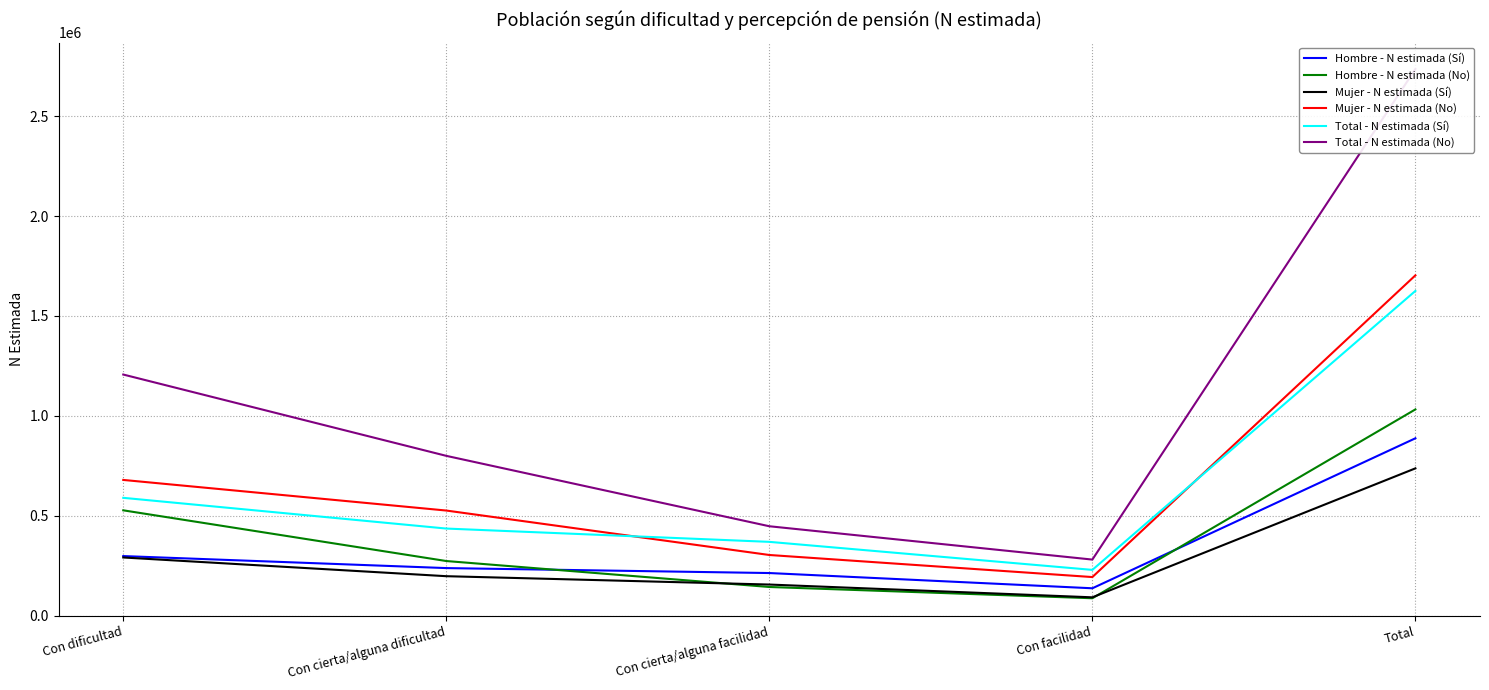

True or false: Hombre - N estimada (Sí) has more than 2 points higher than both neighbors.

False